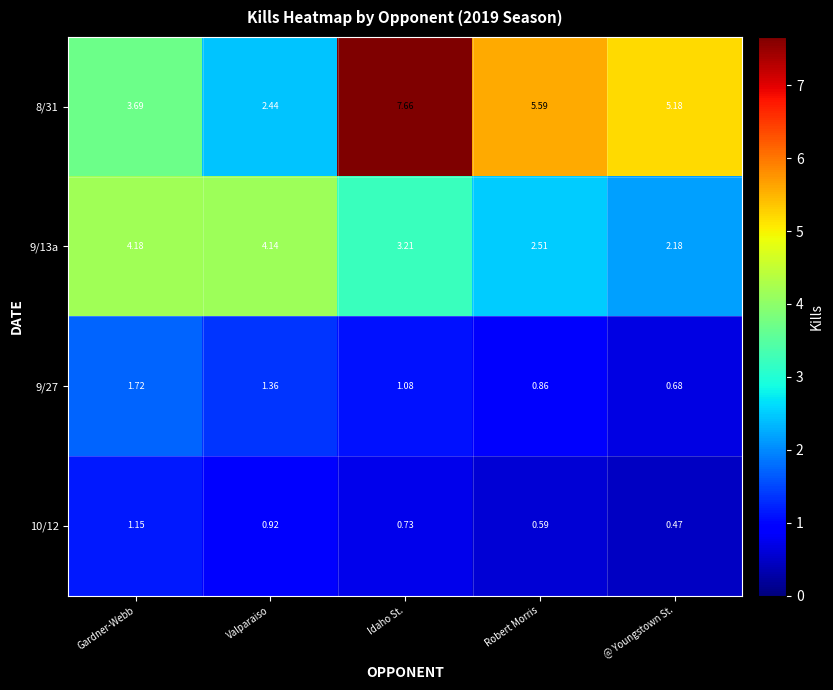

Where does the 9/27 series first go above 1?

Gardner-Webb